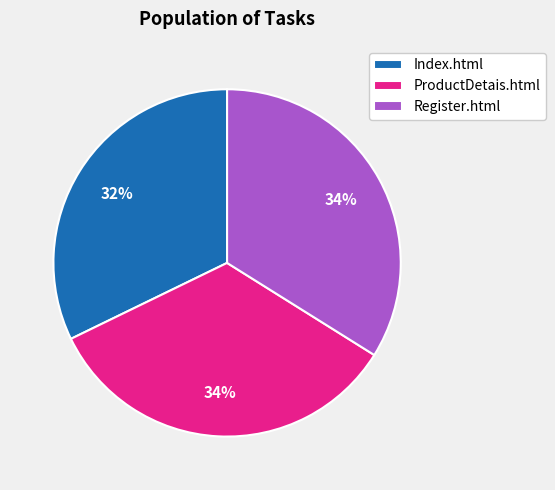

To the nearest percent, what percentage of the pie is Index.html?

32%